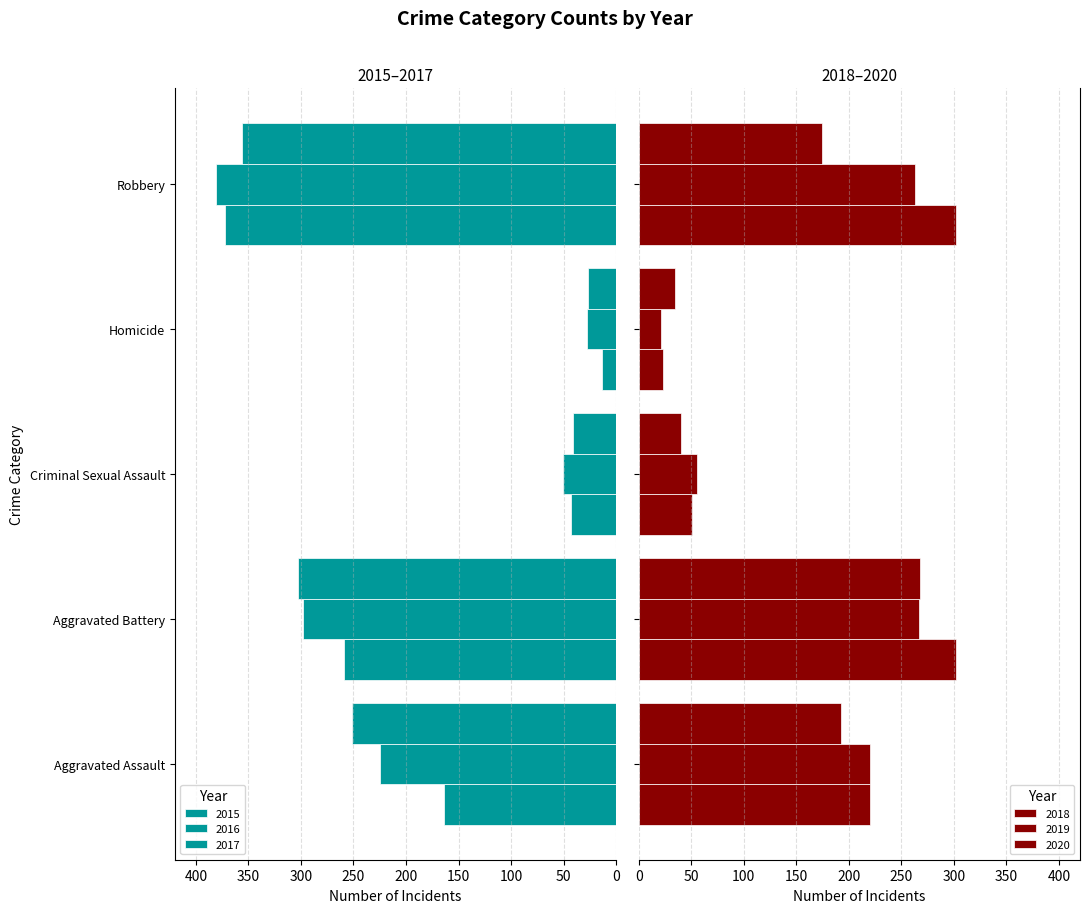

Where is 2017 nearest to the value 191?

Aggravated Assault